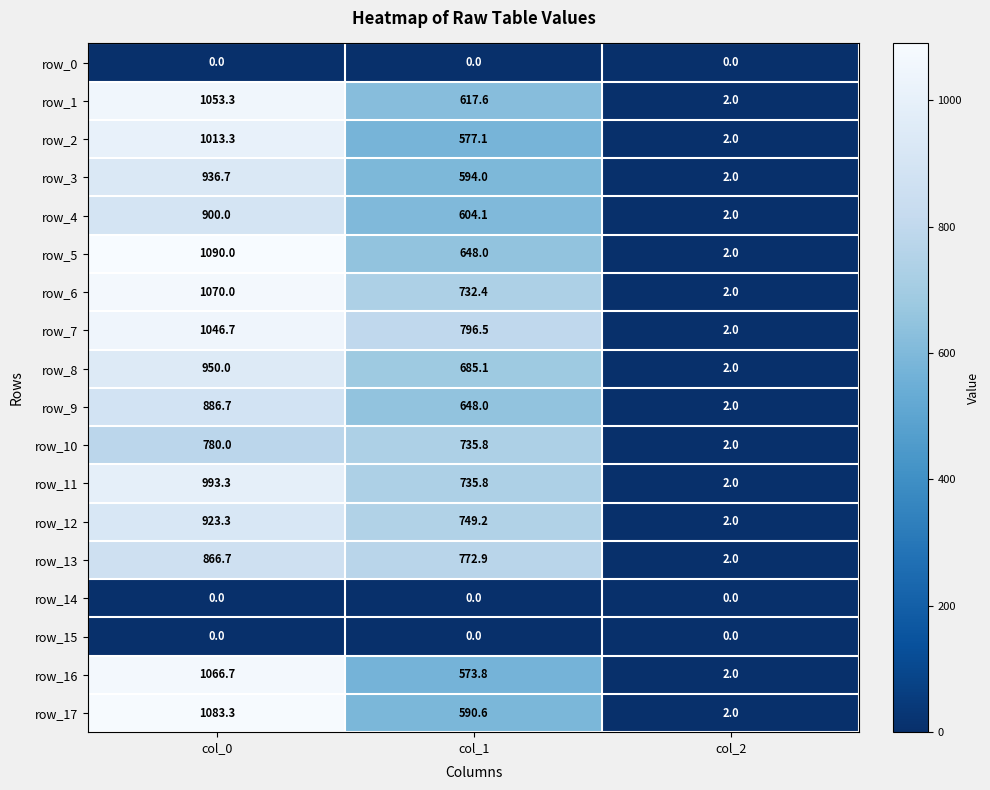

True or false: row_5 has a value of 2.0 at col_2.

True